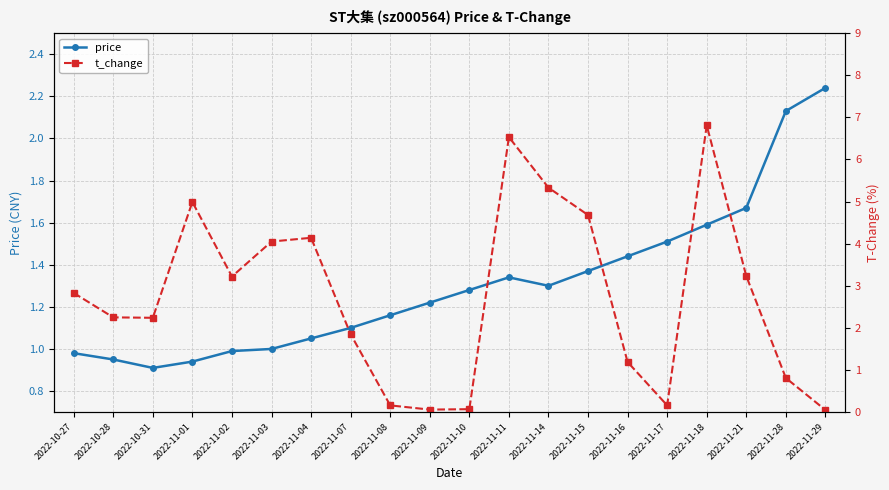

What are all the series names shown in the legend?

price, t_change